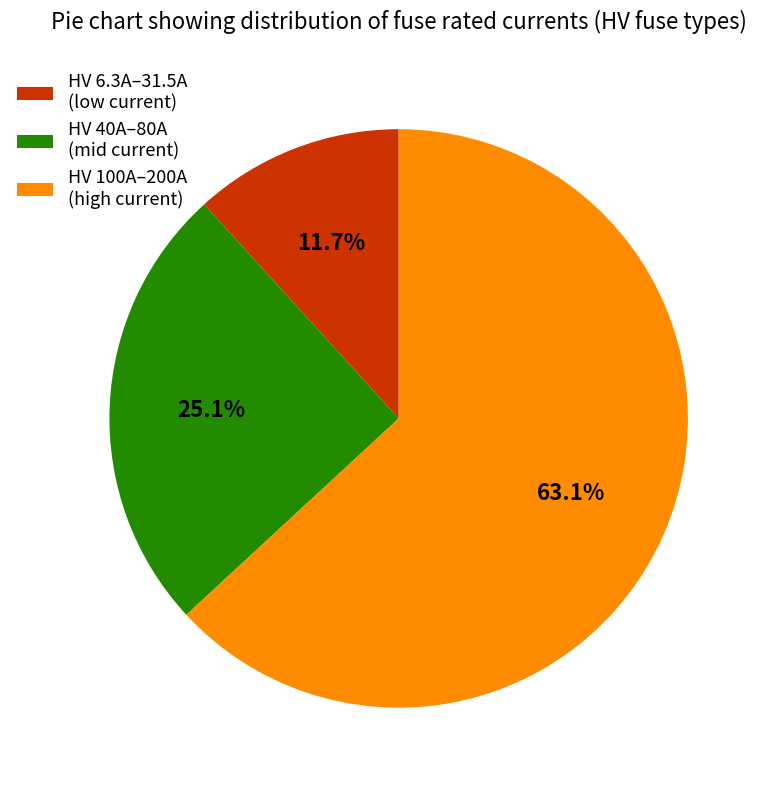

What is the smallest slice in the pie chart?

HV 6.3A–31.5A (low current)